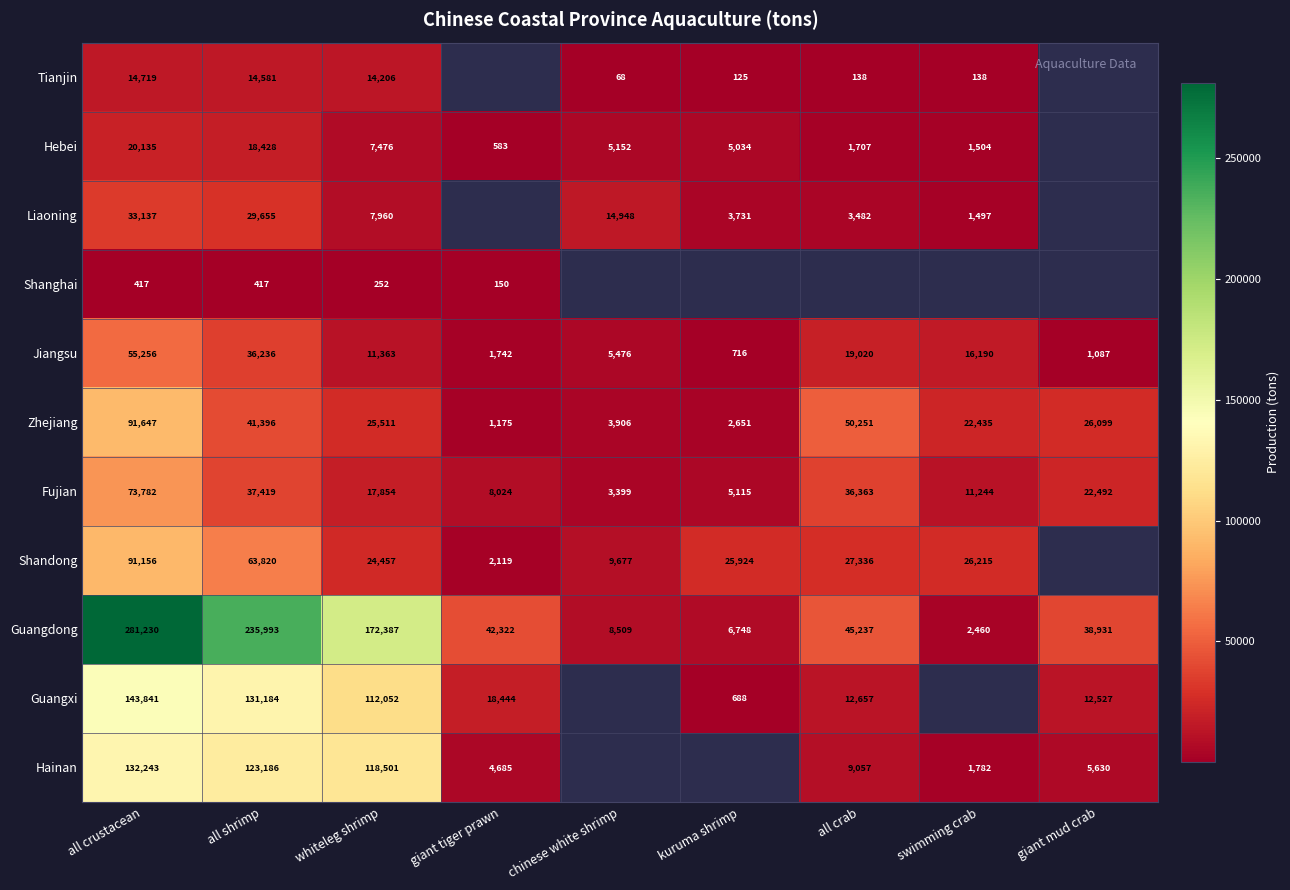

The Shandong series shows 12839 at kuruma shrimp. True or false?

False